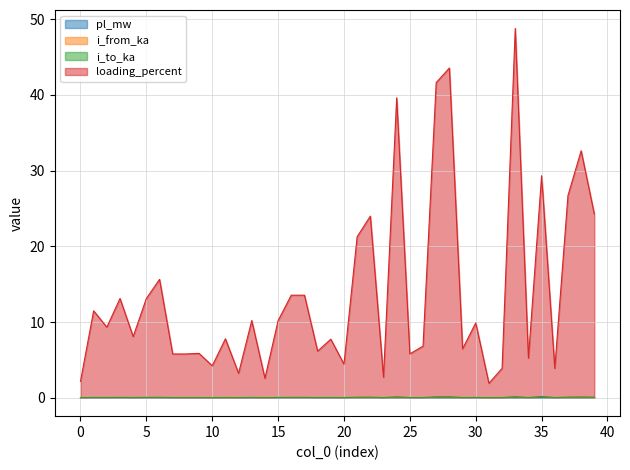

What is the difference between the highest and lowest values at 12?

3.2